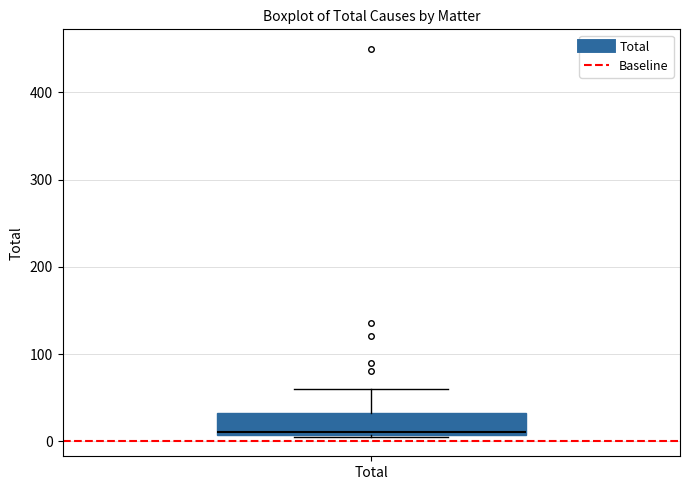

Transcribe this box plot: give where the median line is, the range the box spans, and where the two whiskers end, as read against the y-axis. The values are not printed on the chart, so give them approximately, as read against the axis.

median 10 (just above the box's lower edge), box 10 to 30, whiskers 10 to 60